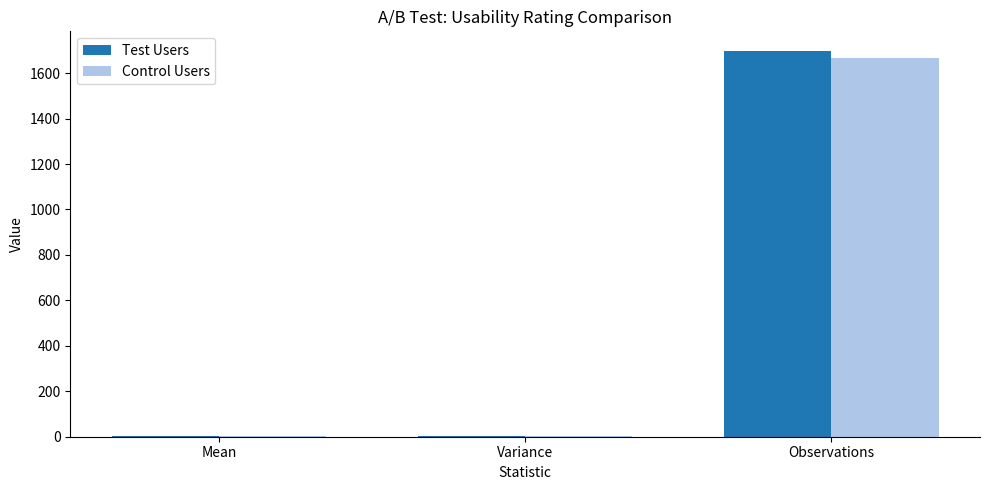

What is the sum of all Test Users values?

1703.8